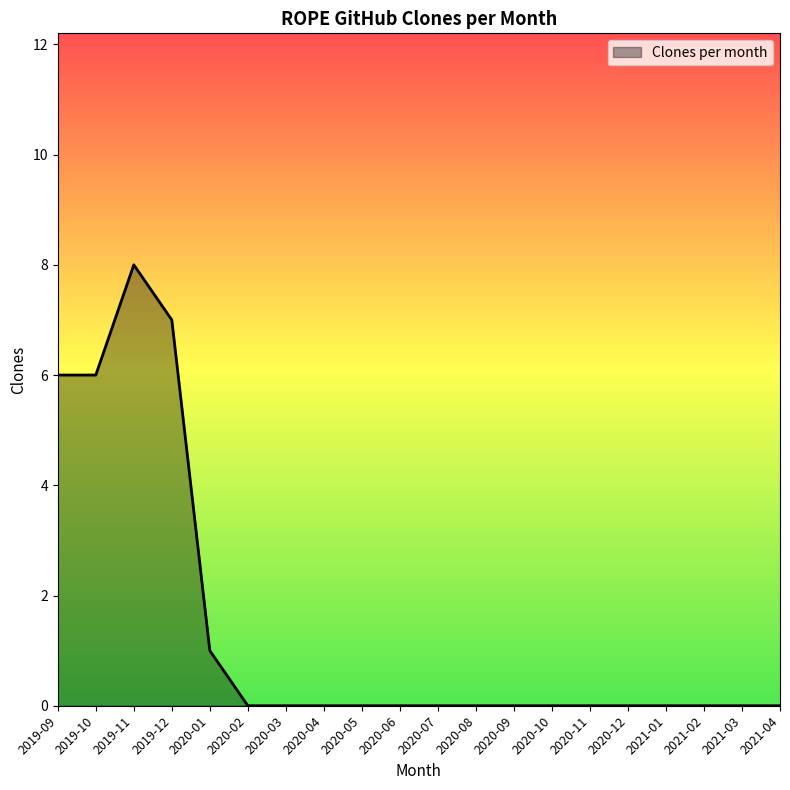

What is the difference between the maximum and minimum values?

8